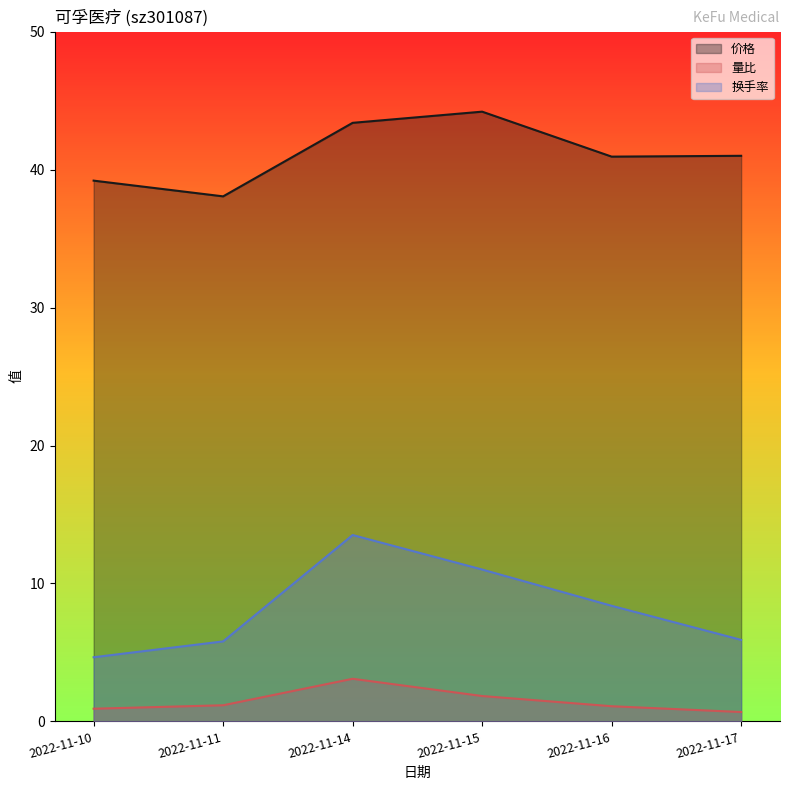

At which category does 换手率 reach its first local peak?

2022-11-14